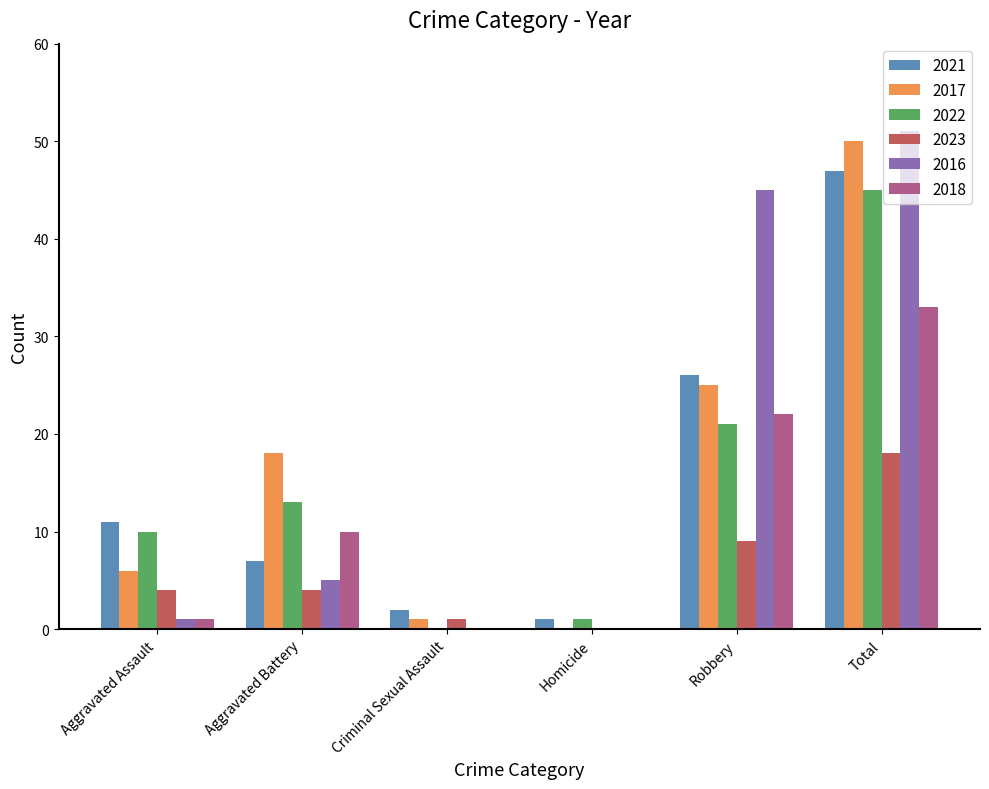

How many categories are shown in the chart?

6